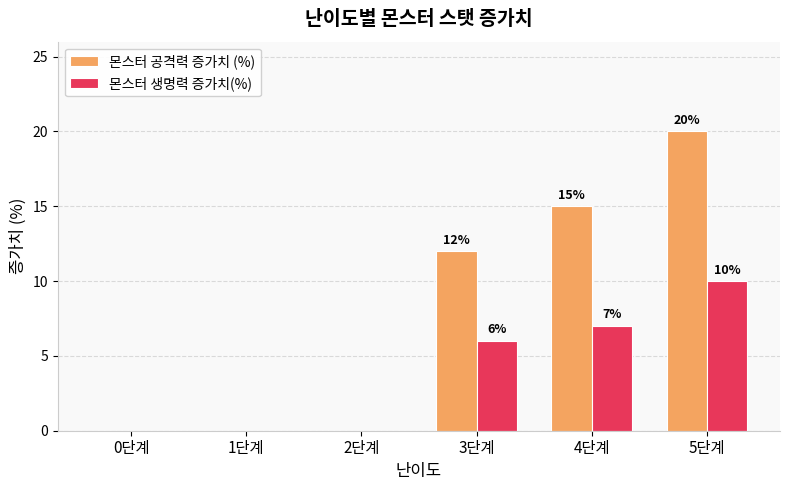

Does the chart contain stacked bars?

No